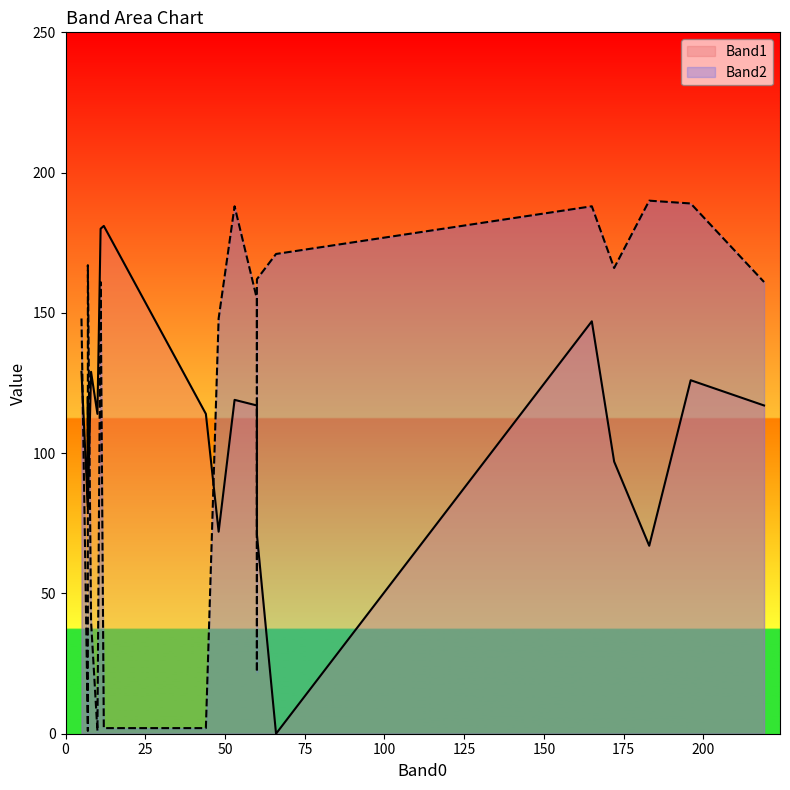

Reading right to left, what are all the values shown in this chart?

Band1: 165=147	172=97	53=119	219=117	183=67	48=72	60=113	5=129	66=0	11=180	7=120	44=114	7=81	60=71	8=129	7=81	60=117	10=114	12=181	196=126
Band2: 165=188	172=166	53=188	219=161	183=190	48=148	60=22	5=148	66=171	11=161	7=2	44=2	7=1	60=162	8=40	7=167	60=155	10=1	12=2	196=189